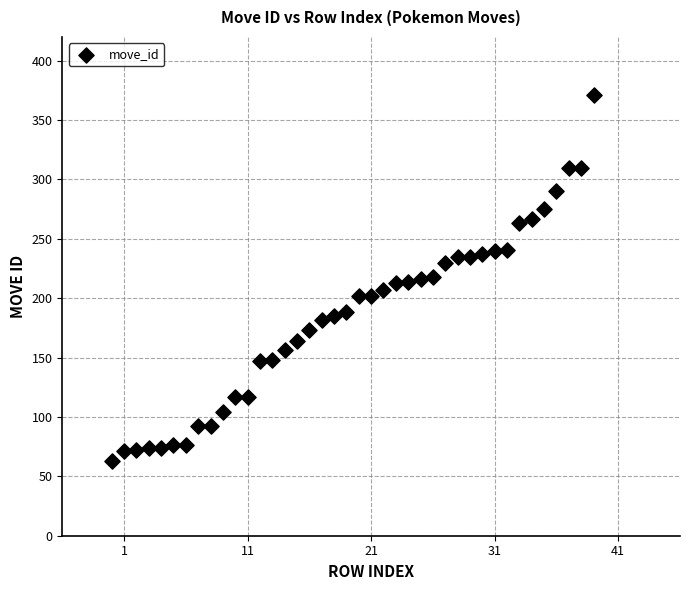

What is the range of X values (max minus min)?

39